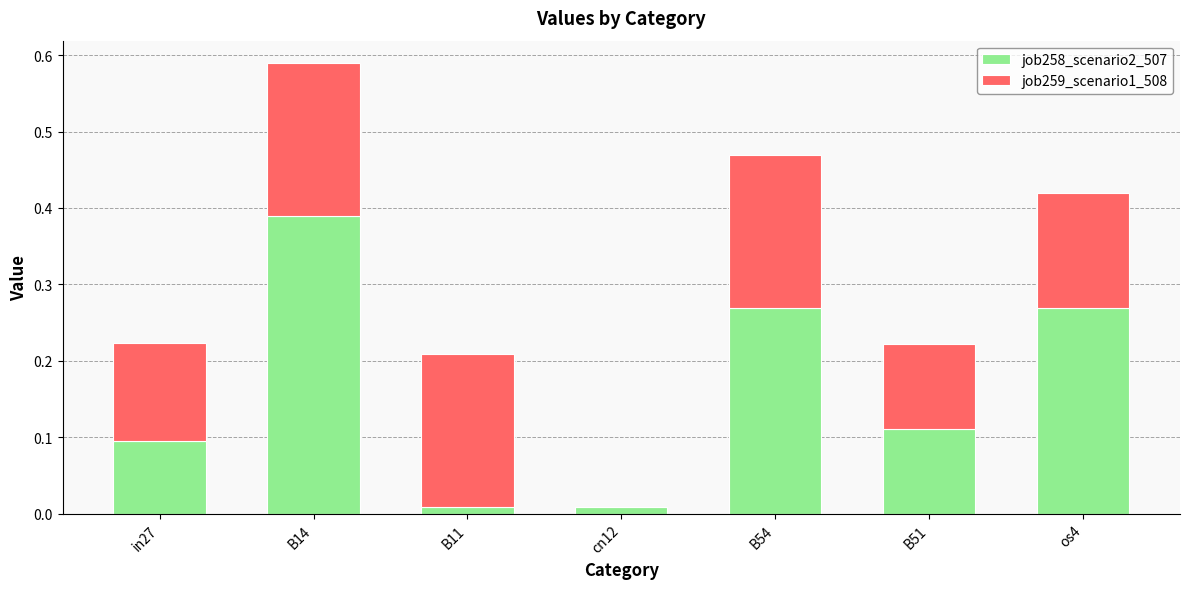

Is it true that job258_scenario2_507 equals 0.4 at B54?

False